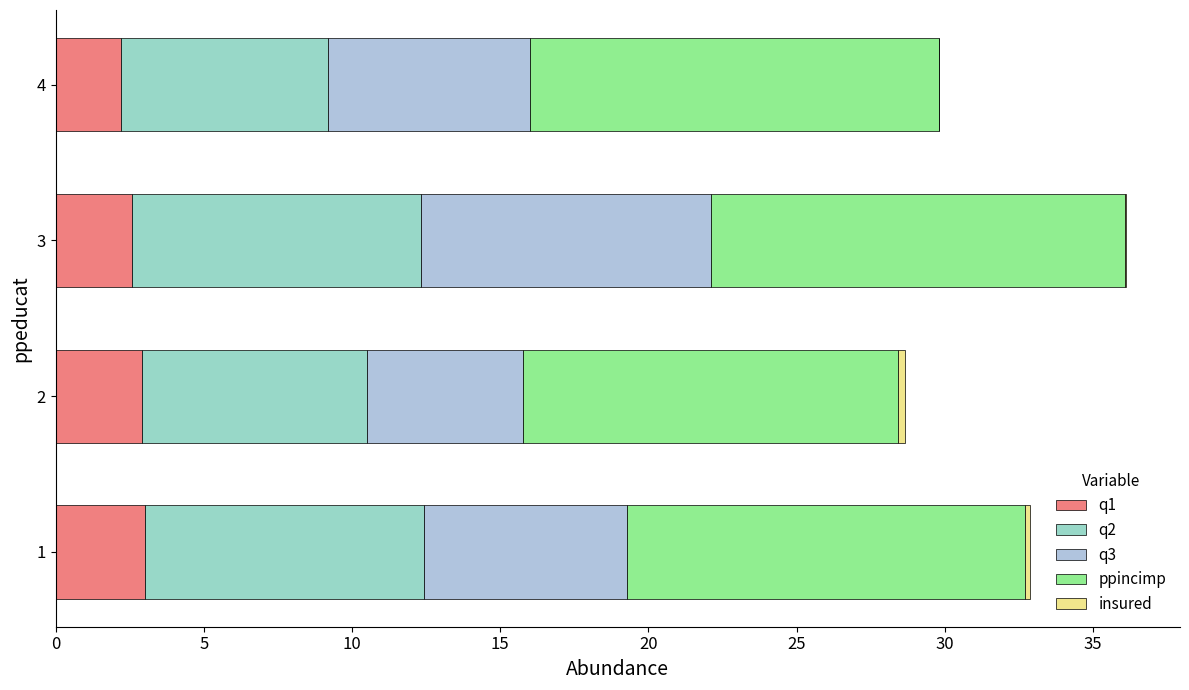

How many series are shown in this chart?

5